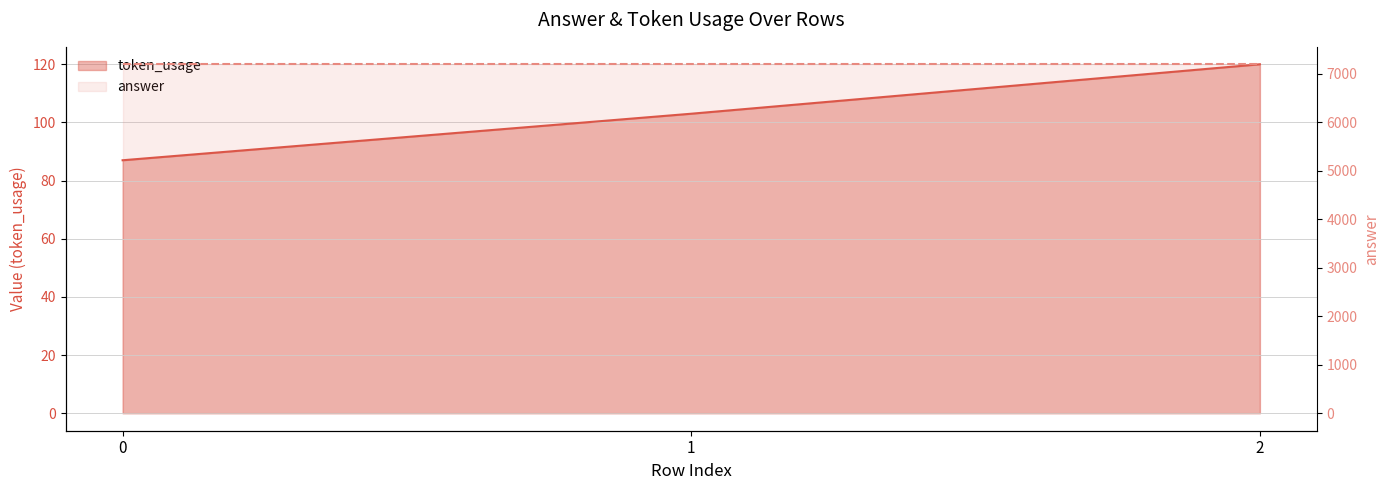

How many lines are shown in the chart?

2